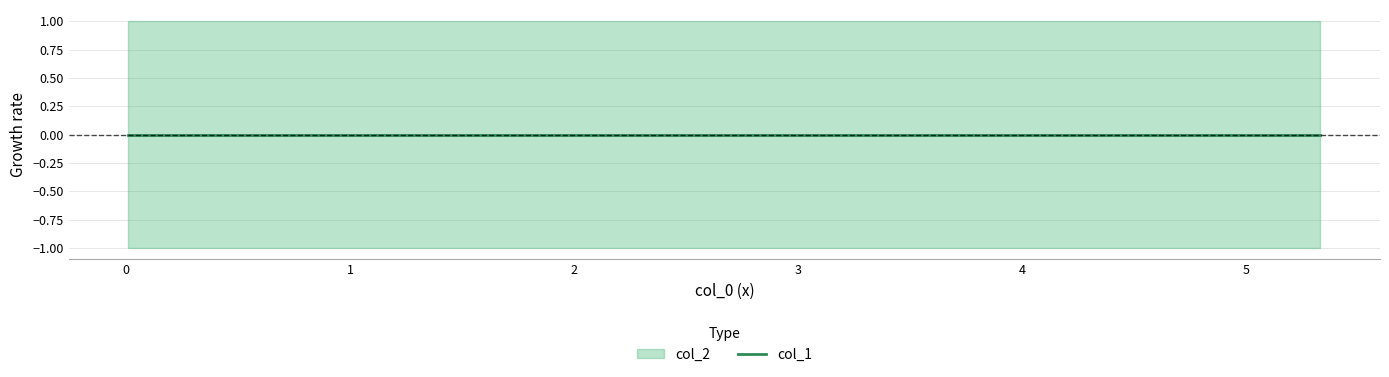

True or false: col_1 and col_2 cross at least once.

False